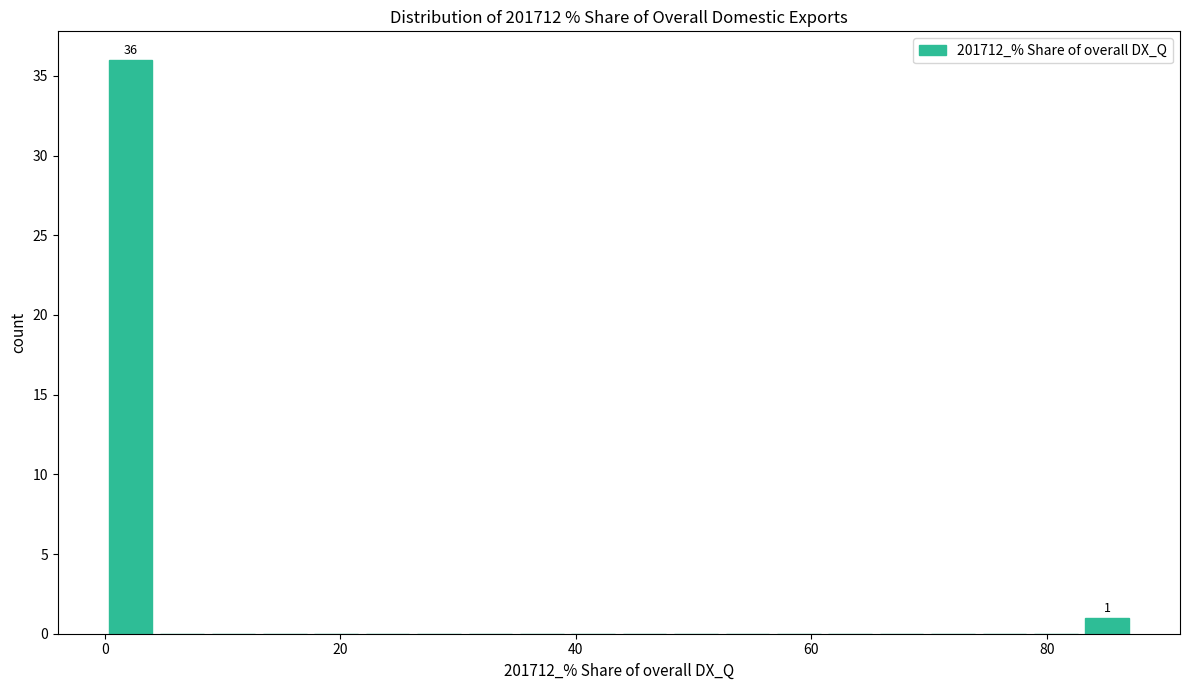

Read against the x-axis, roughly where is the centre of the tallest bar?

2